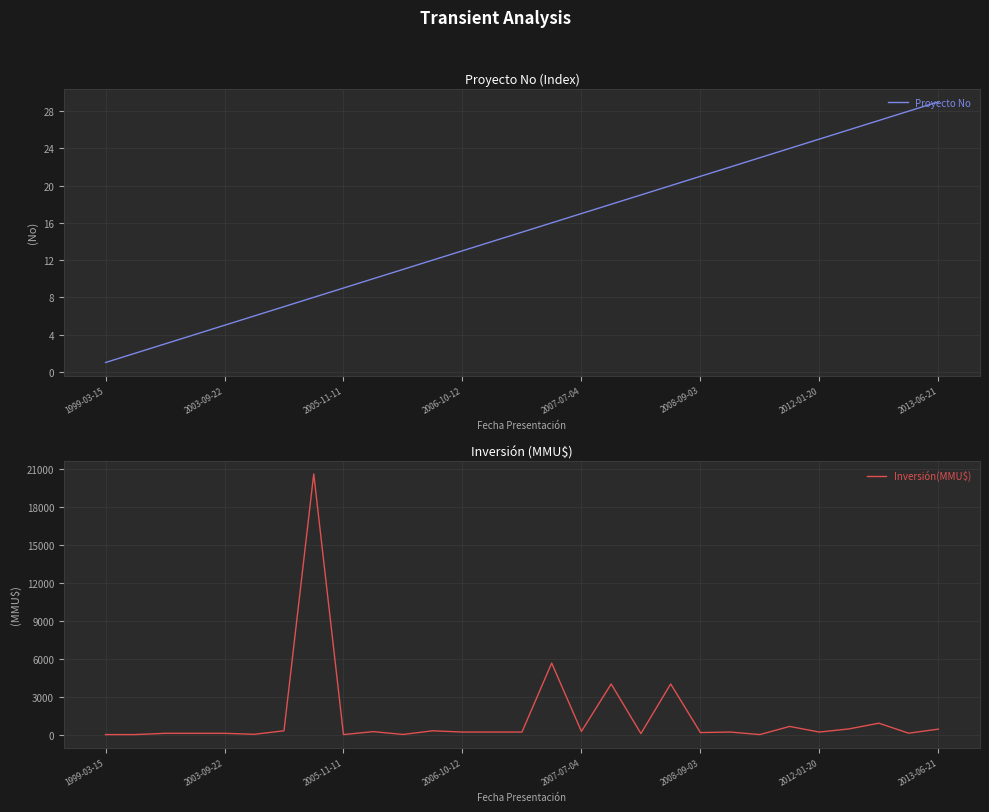

Reading left to right, transcribe all the data shown in this chart.

Proyecto No: 1	2	3	4	5	6	7	8	9	10	11	12	13	14	15	16	17	18	19	20	21	22	23	24	25	26	27	28	29
Inversión(MMU$): 0	0	100	100	100	22	300	20605	0	234	10	300	200	200	200	5650	250	4000	80	4000	160	200	0	645	200	450	900	110	430